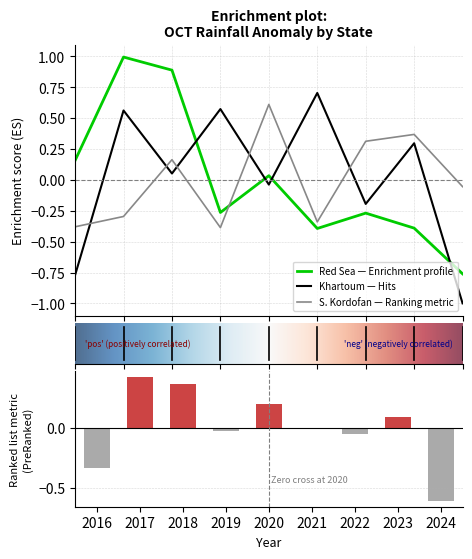

At which label does South Kordofan reach its peak?

2020